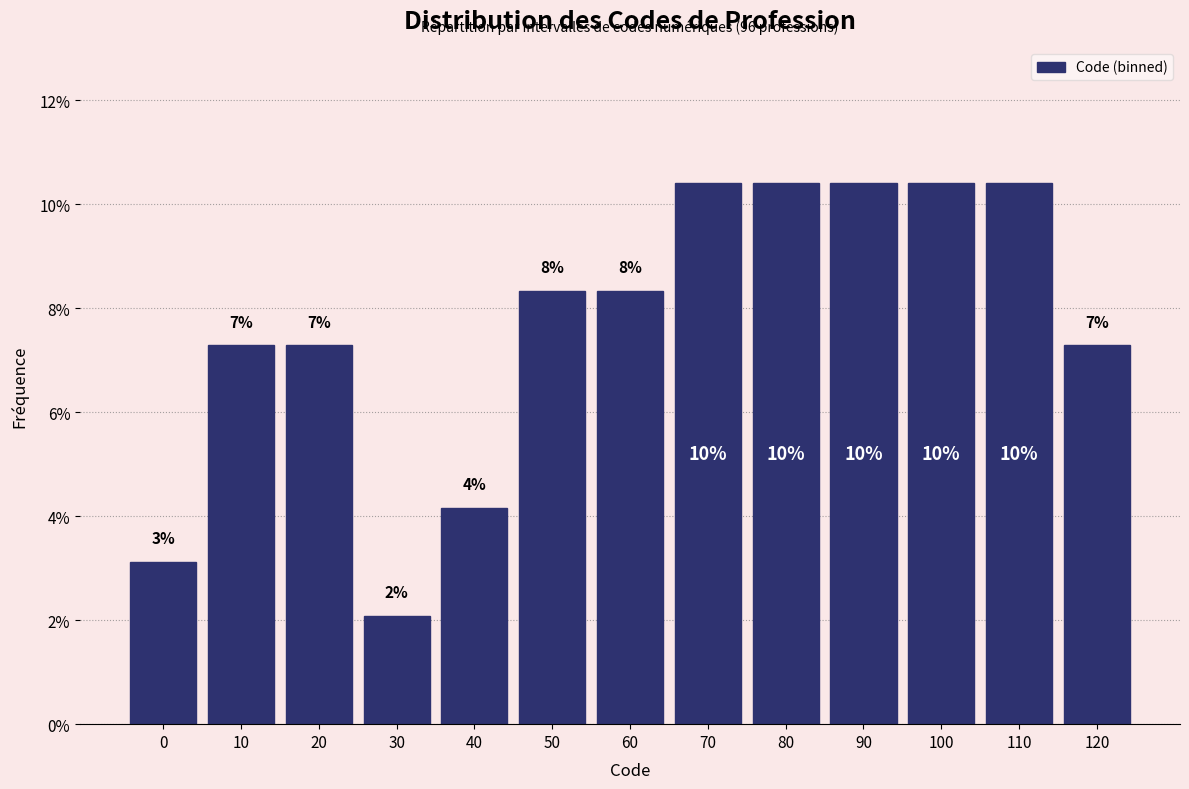

Does the chart contain any negative values?

No